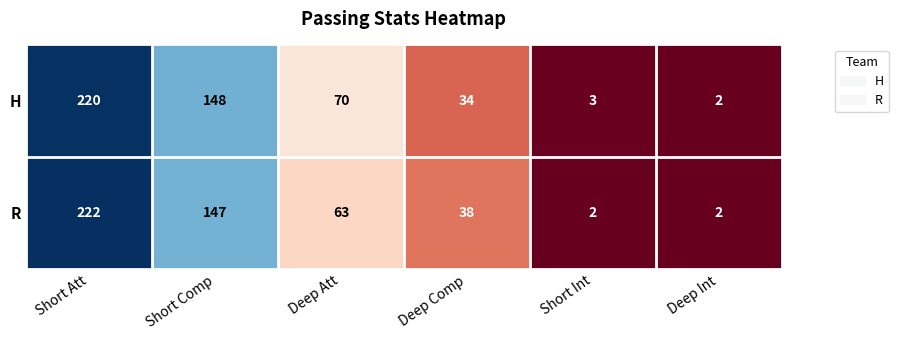

Reading left to right, extract all data points from this chart.

H: 220	148	70	34	3	2
R: 222	147	63	38	2	2